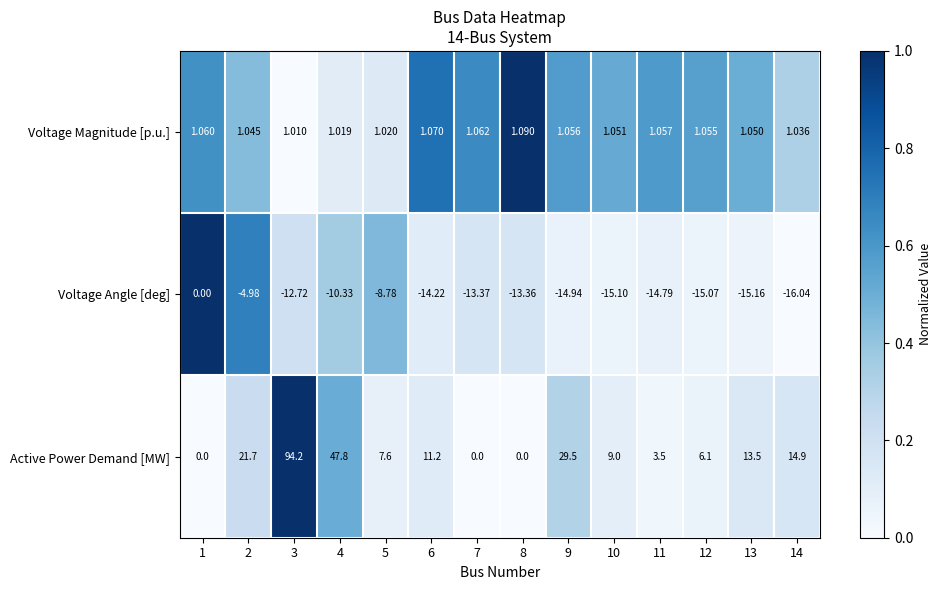

What is the spread (max minus min) of values at 10?

24.1